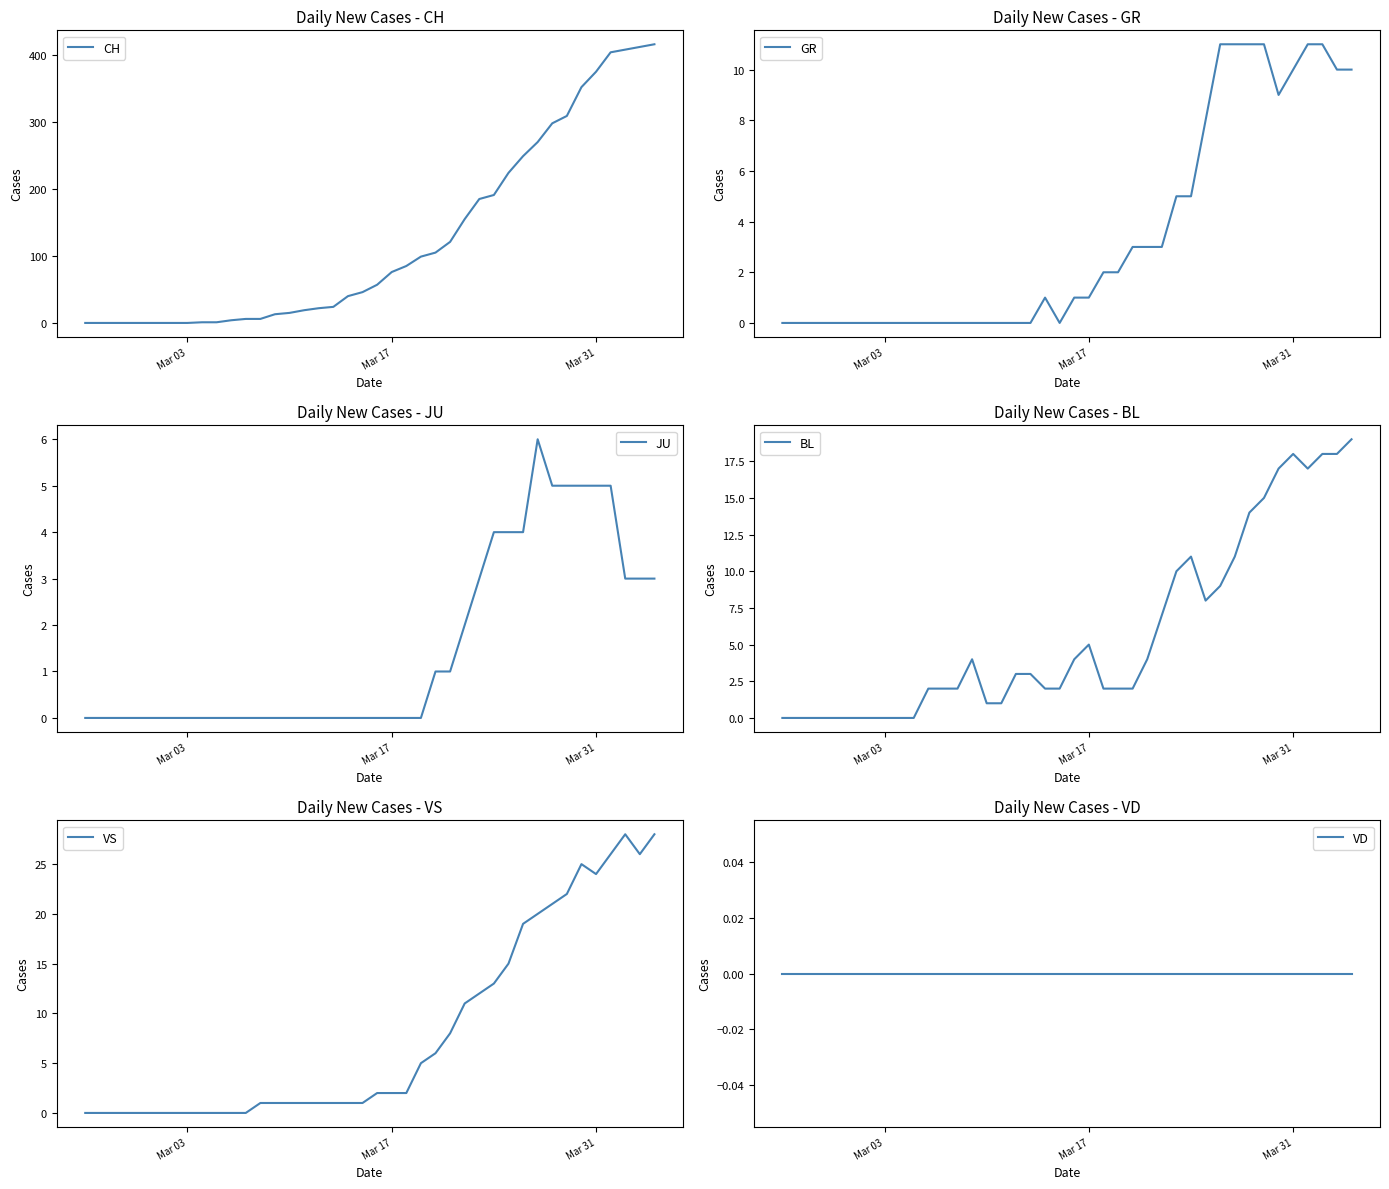

The value of CH at Mar 31 is 533. True or false?

False